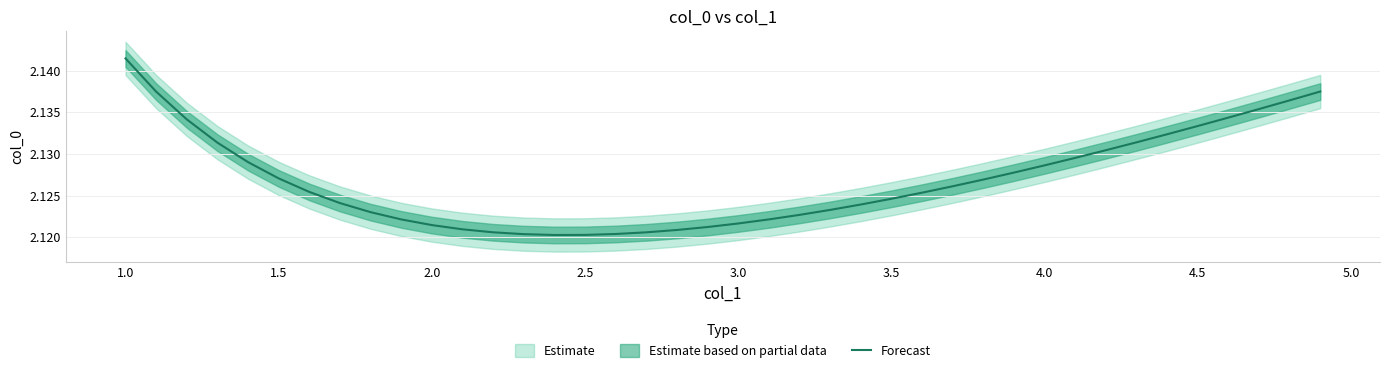

What is the maximum value shown in the chart?

2.1